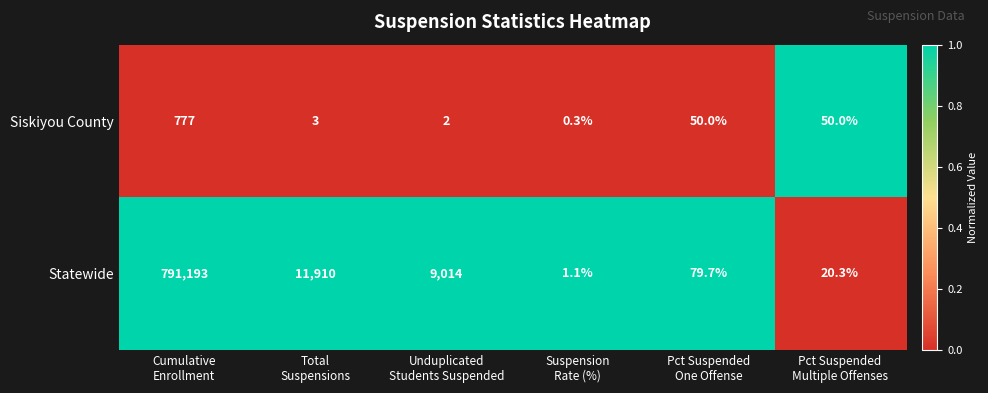

What is the sum of all Statewide values?

812218.1